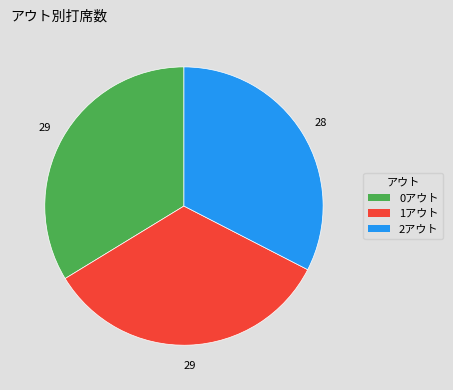

Do 2アウト and 1アウト together represent more than half of the pie?

Yes